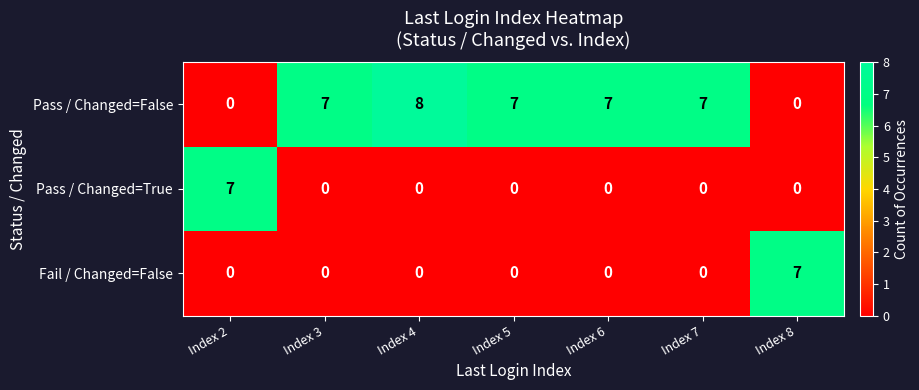

What is the total value across all series at Index 5?

7